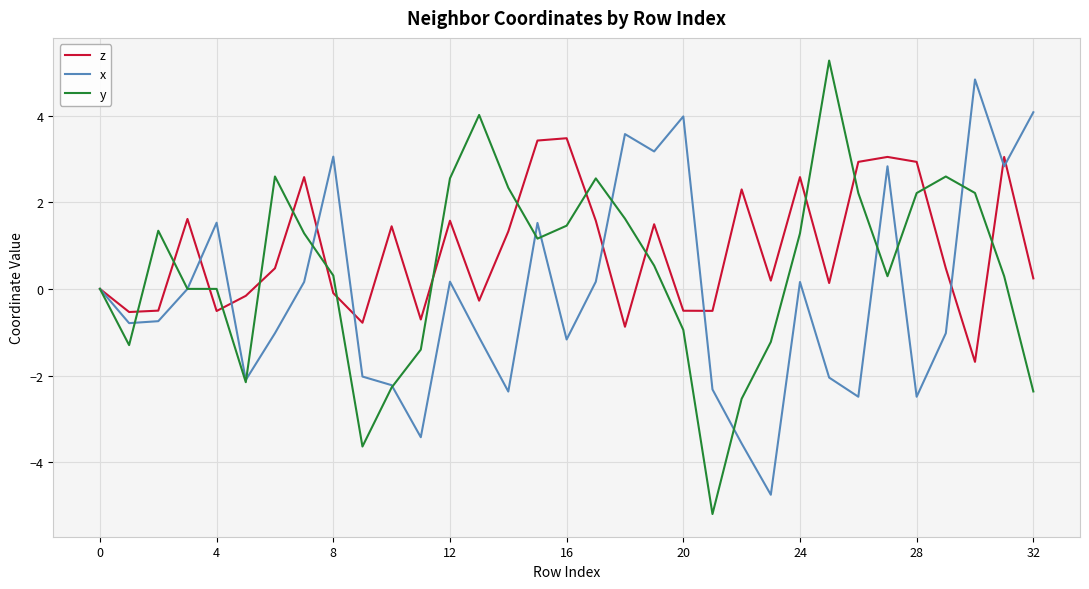

Rank the series by their average value, from highest to lowest.

z, y, x